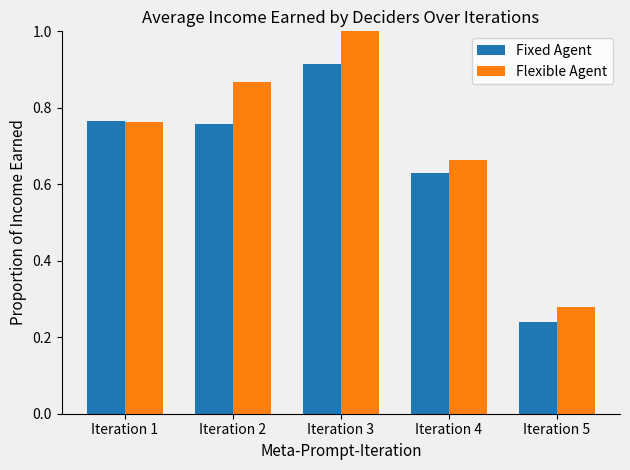

At which category does the chart reach its peak across all series?

Iteration 3